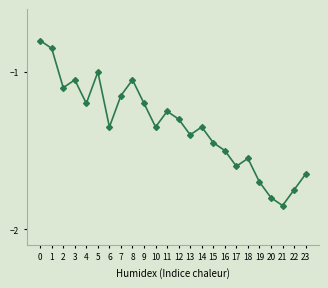

At which label is the value closest to -1?

5